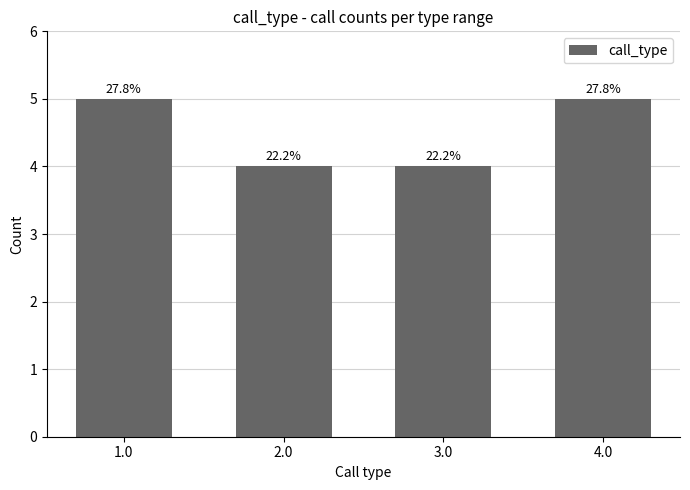

Reading left to right, what are all the values shown in this chart?

5	4	4	5